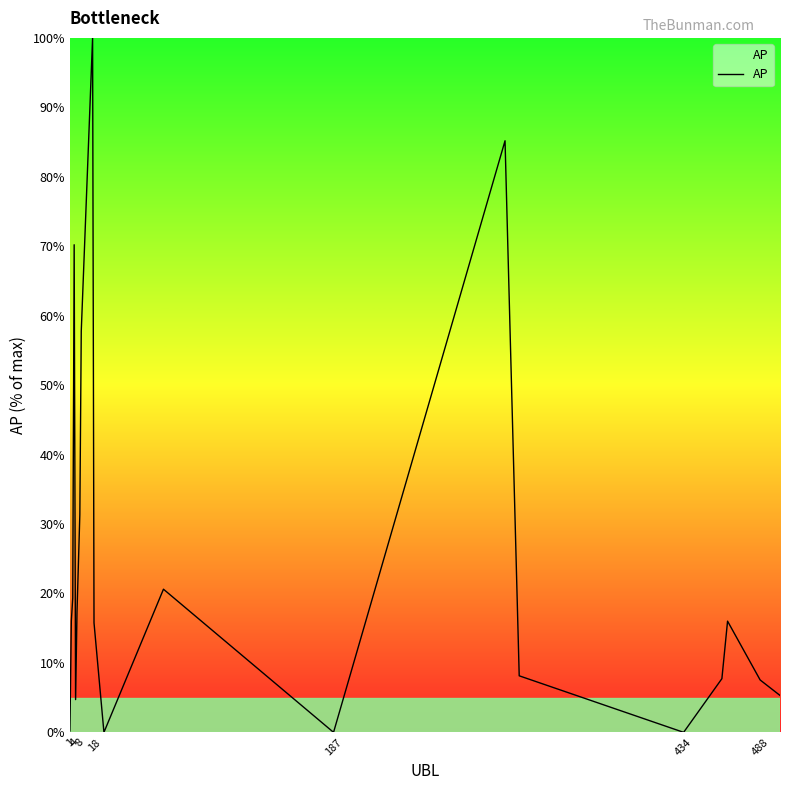

True or false: there are more than 1 points higher than both neighbors.

True